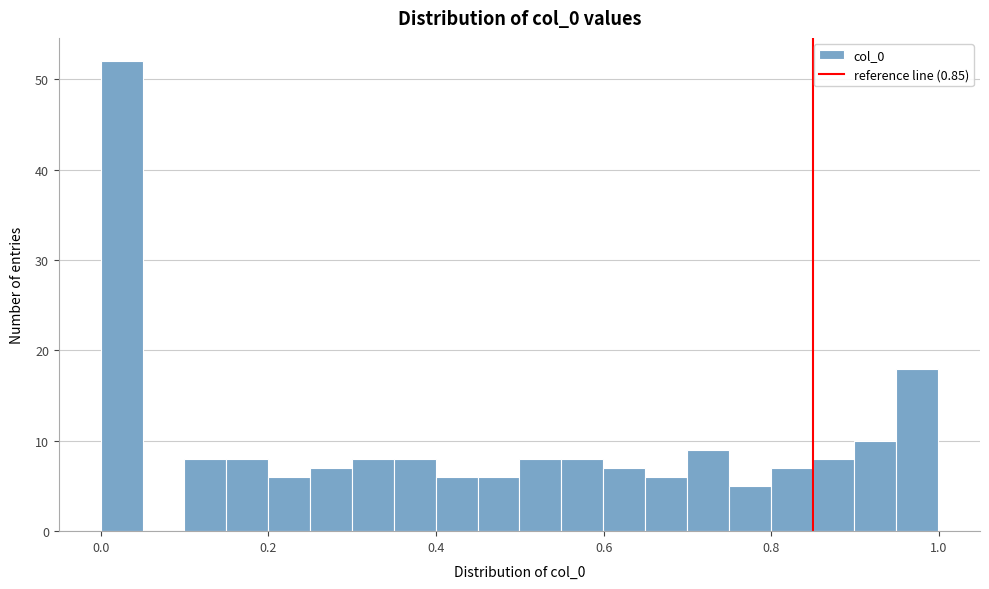

Read against the x-axis, roughly where is the centre of the tallest bar?

0.02